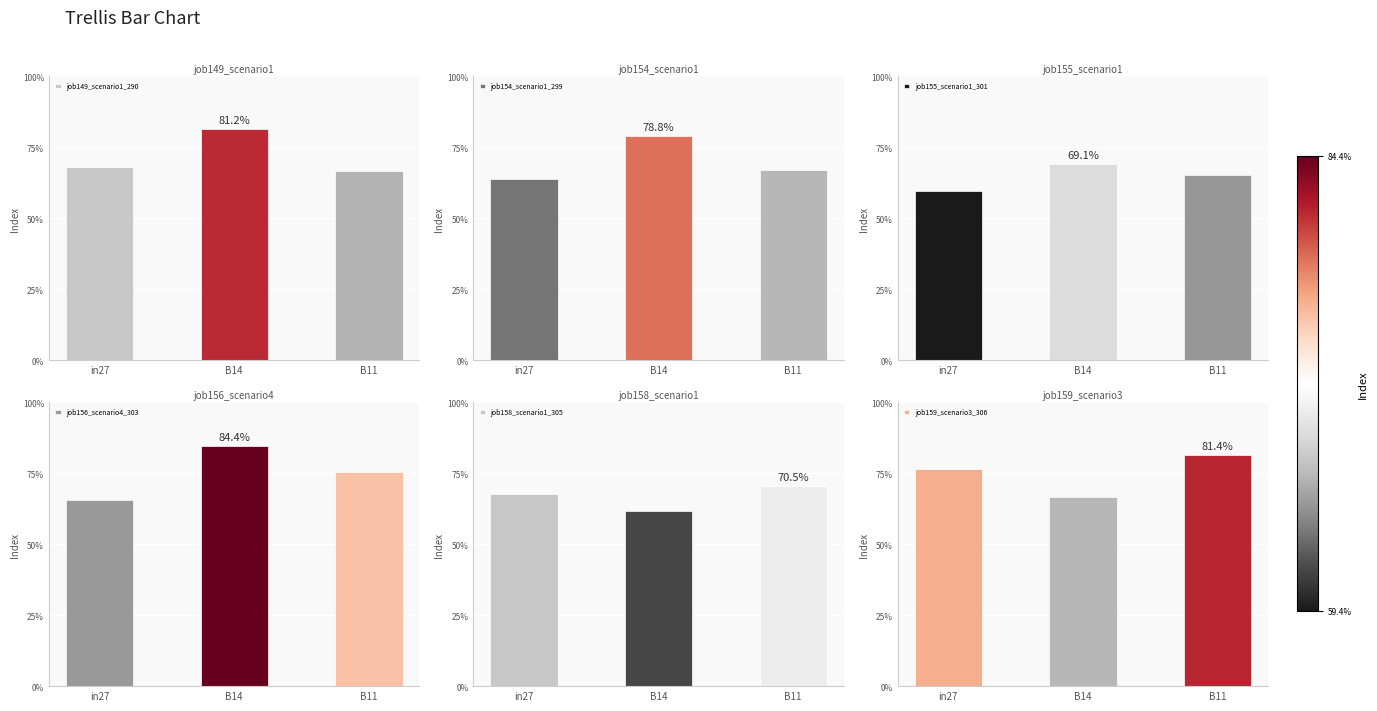

Reading left to right, transcribe all the data shown in this chart.

job149_scenario1_290: in27=0.7	B14=0.8	B11=0.7
job154_scenario1_299: in27=0.6	B14=0.8	B11=0.7
job155_scenario1_301: in27=0.6	B14=0.7	B11=0.7
job156_scenario4_303: in27=0.7	B14=0.8	B11=0.8
job158_scenario1_305: in27=0.7	B14=0.6	B11=0.7
job159_scenario3_306: in27=0.8	B14=0.7	B11=0.8